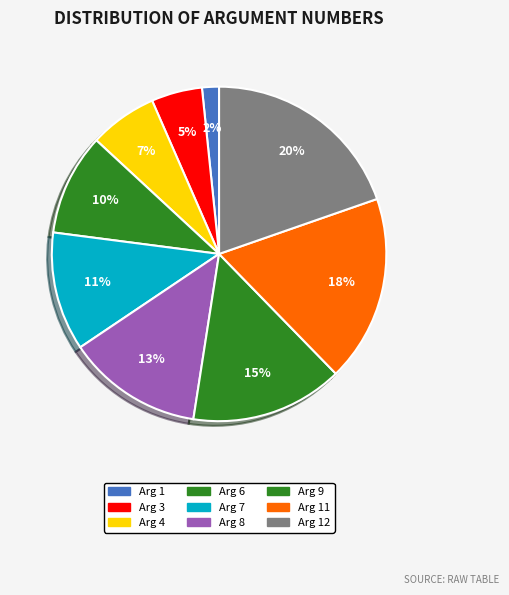

To the nearest percent, what percentage of the pie is Arg 4?

7%